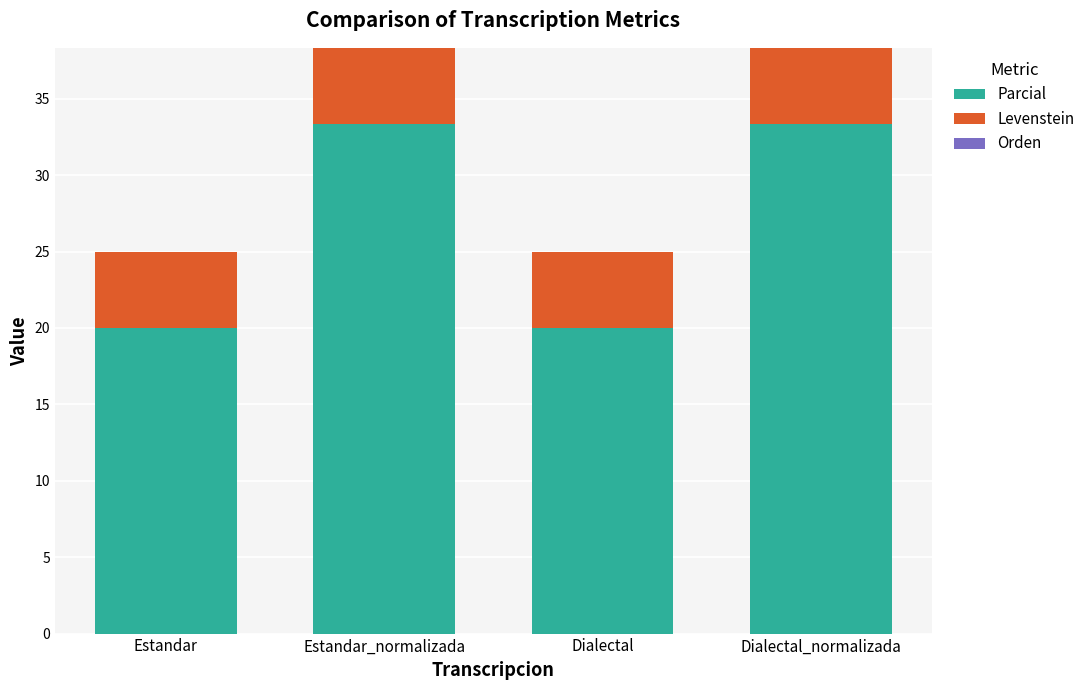

How many data points does each series have?

4